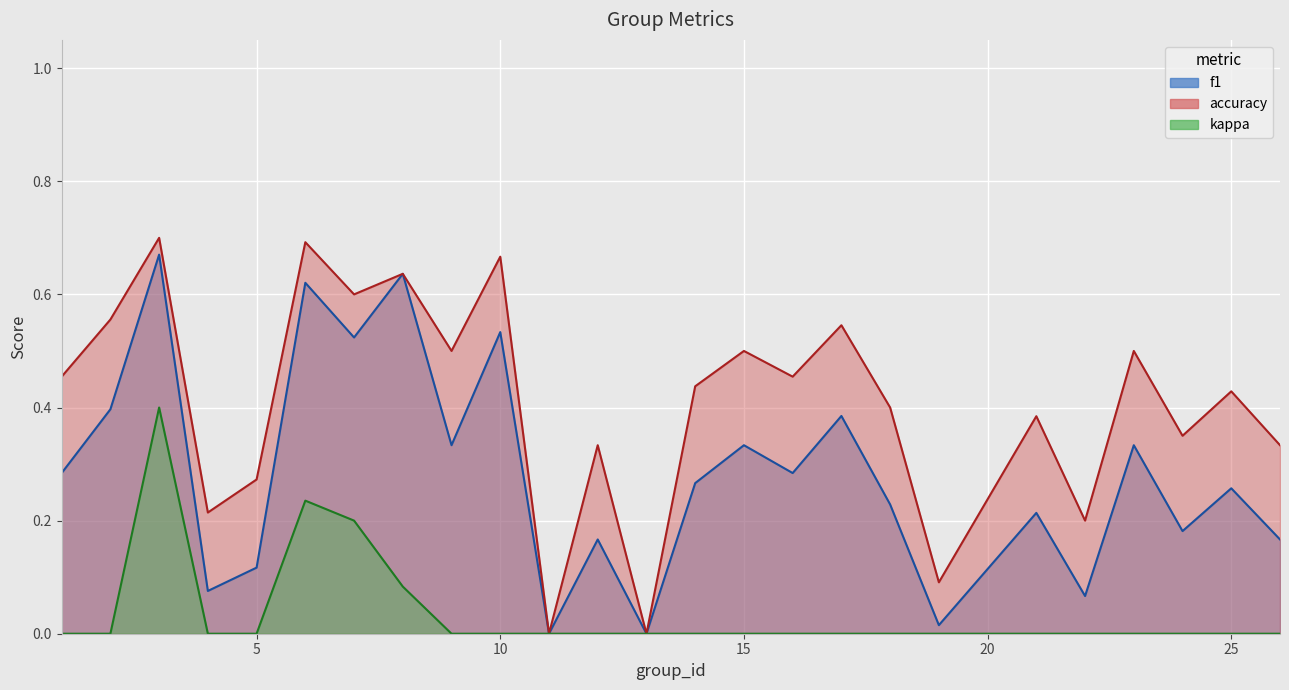

At which category is the sum across all series the highest?

3